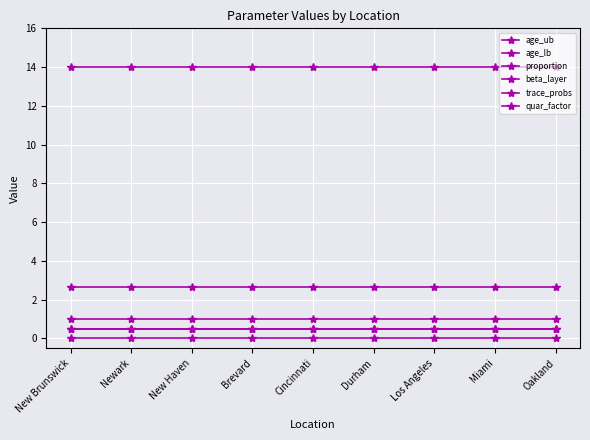

What is the maximum value for proportion?

1.0